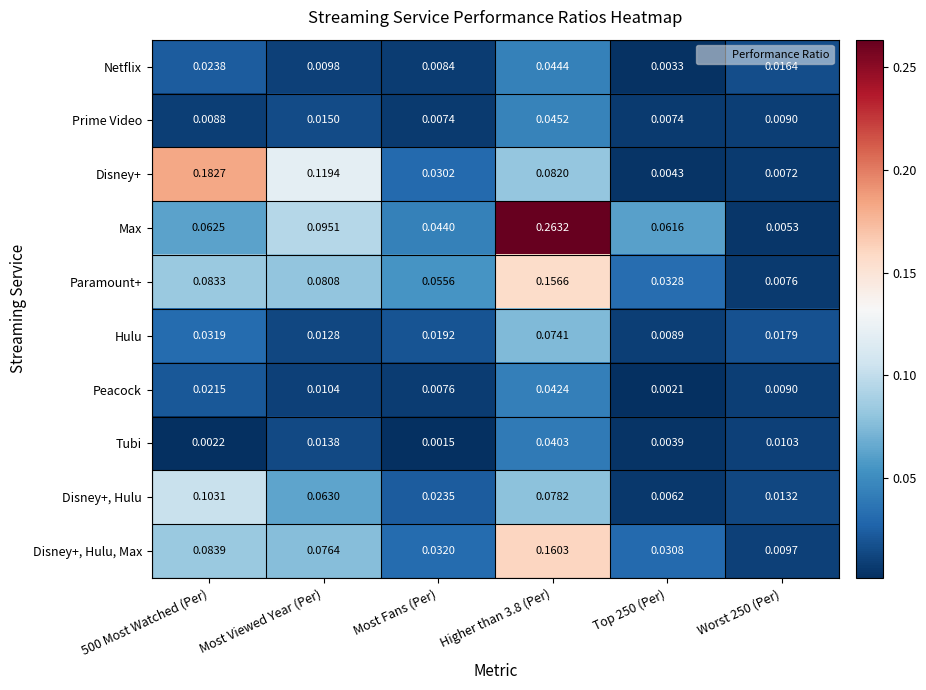

At which category is the sum across all series the highest?

Higher than 3.8 (Per)